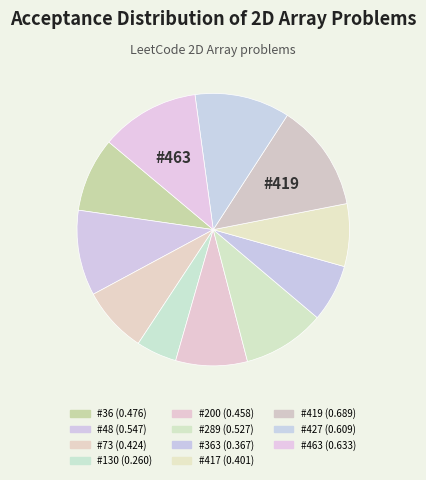

How many segments does this pie chart have?

11